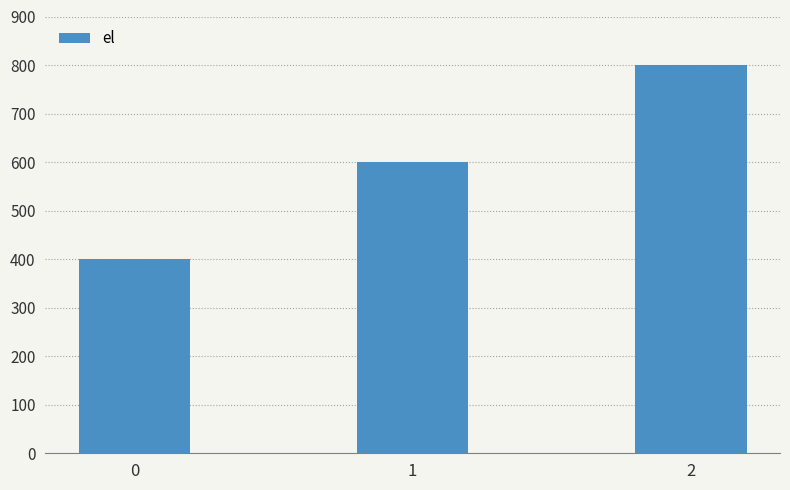

How many series are shown in this chart?

1